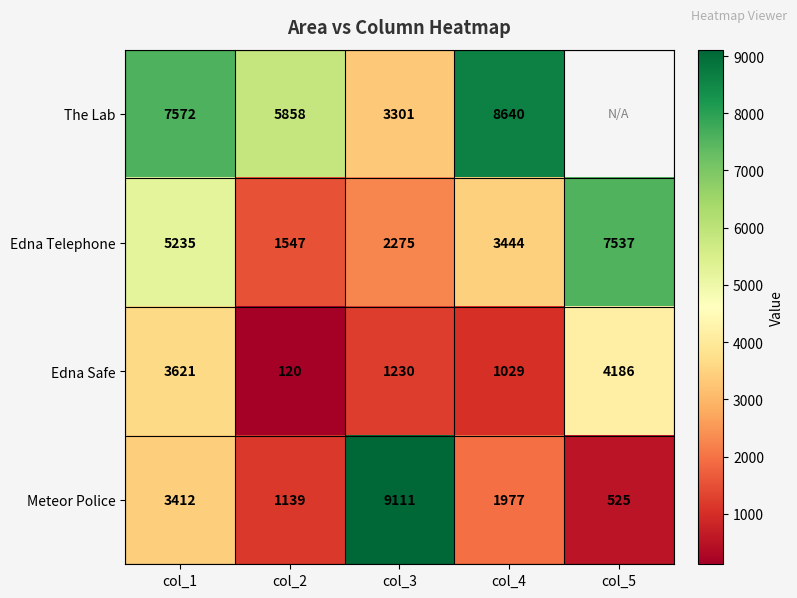

At which label does Meteor Police reach its minimum?

col_5